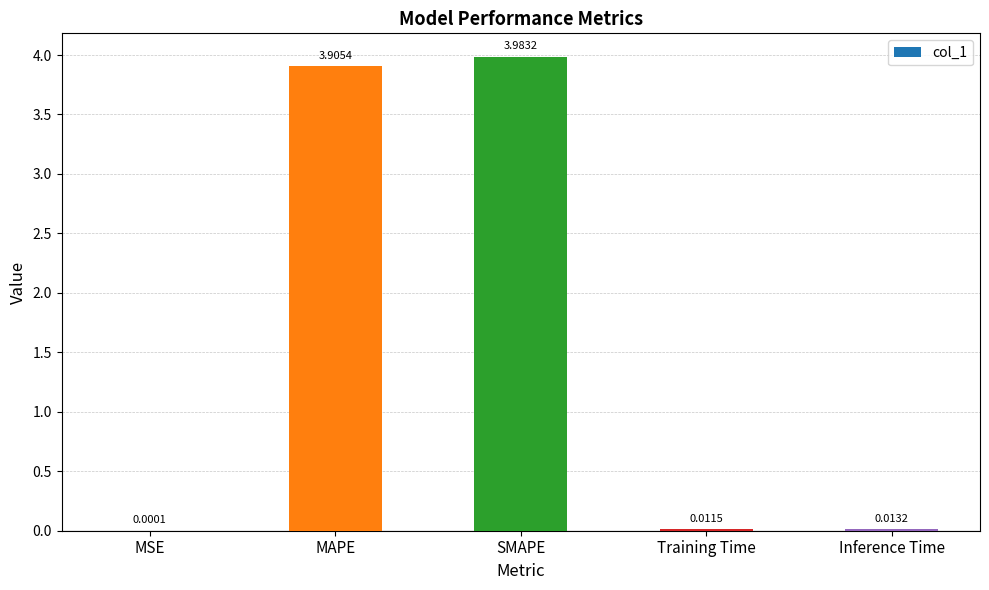

At which label is the value closest to 1?

Inference Time